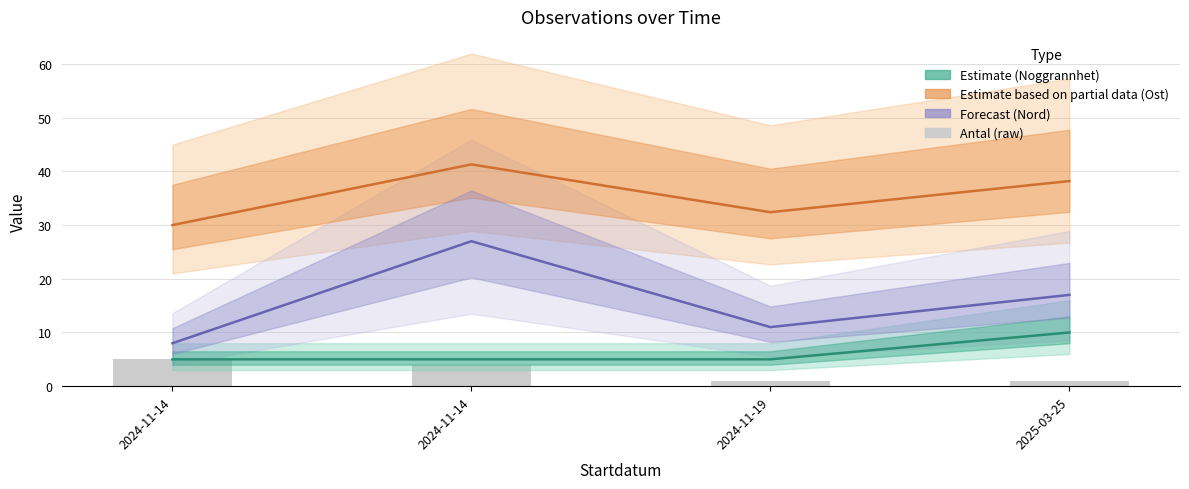

Is it true that Noggrannhet (estimate) equals 6.9 at 2024-11-14?

False